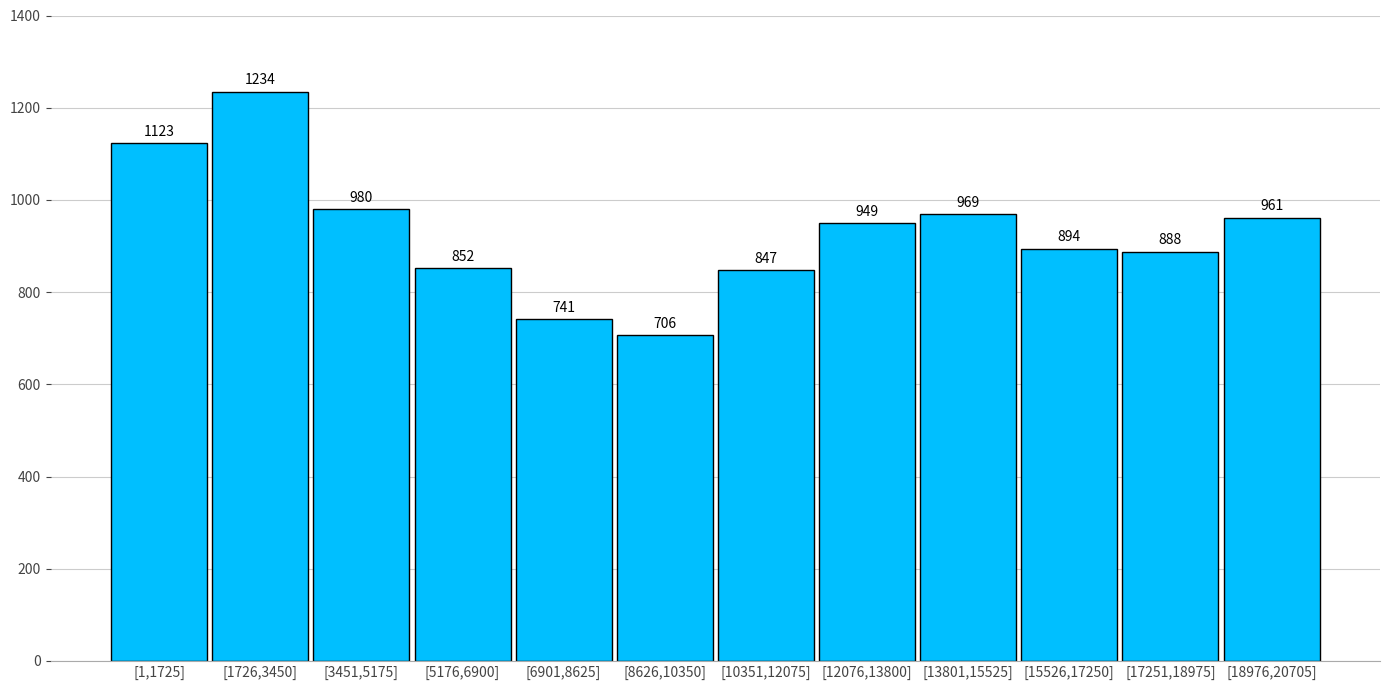

Reading left to right, extract all data points from this chart.

1123	1234	980	852	741	706	847	949	969	894	888	961